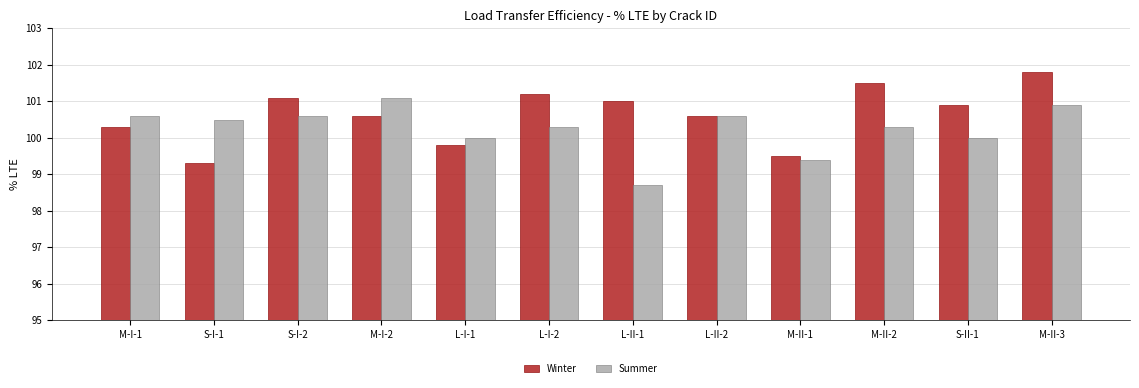

The Winter series shows 101.5 at M-II-2. True or false?

True